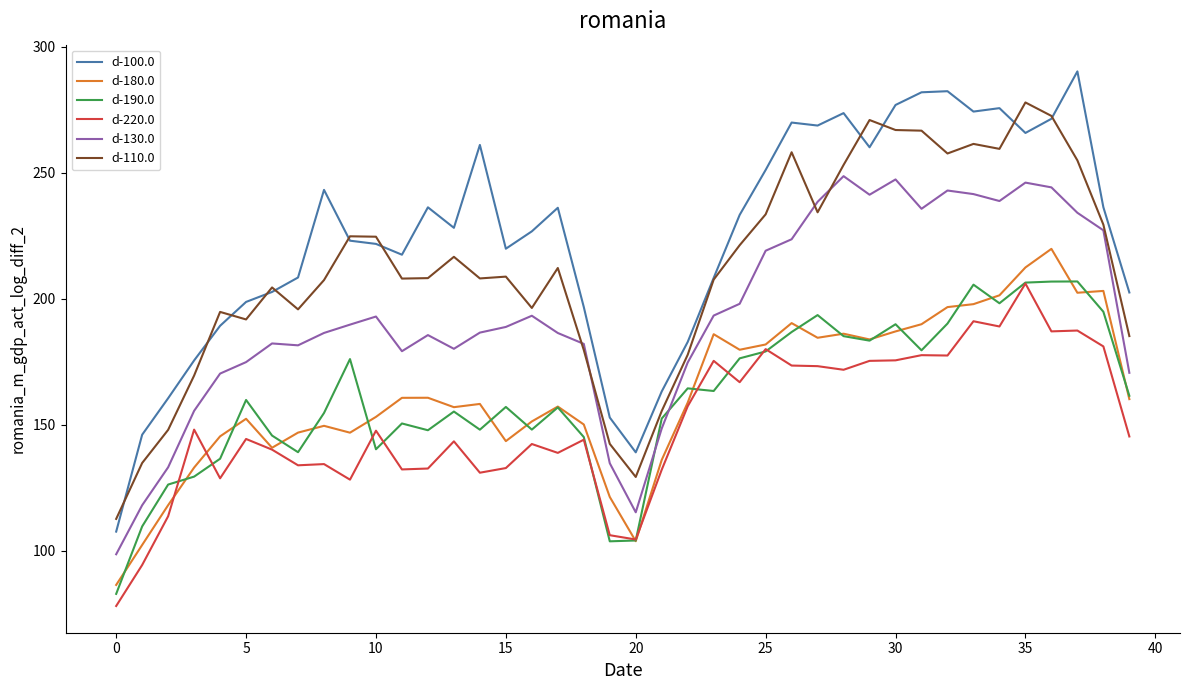

What is the greatest value displayed?

290.3